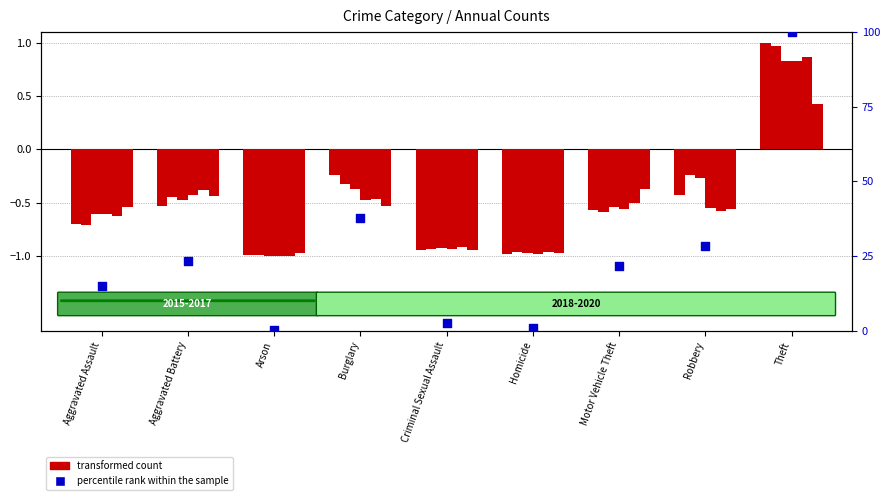

Which series contains the highest Y value?

percentile rank within the sample